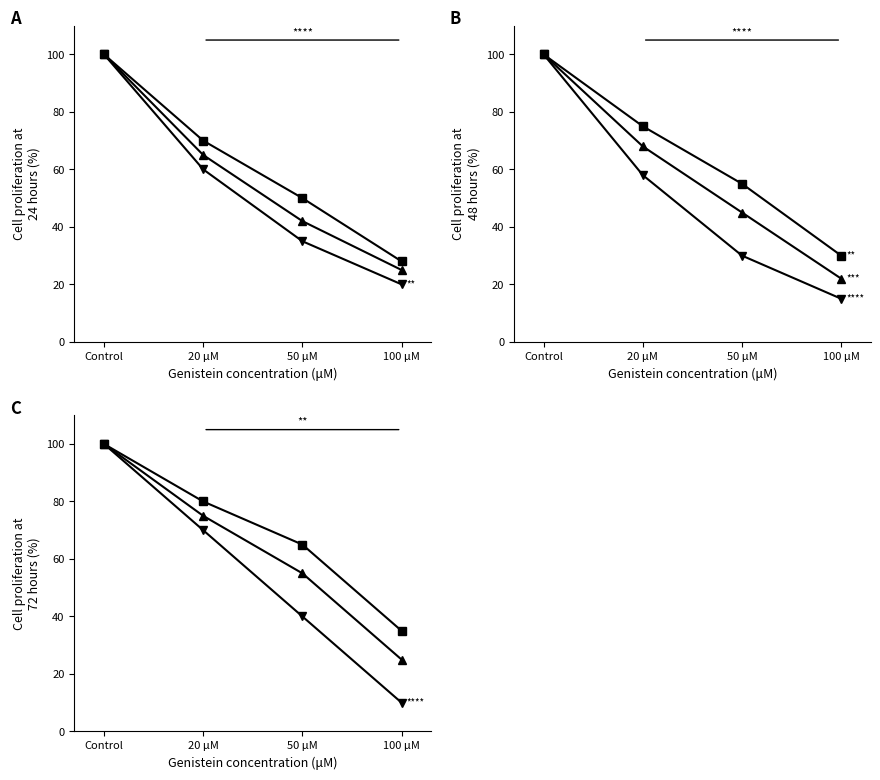

What is the label of the 1st point from the right?

100 μM